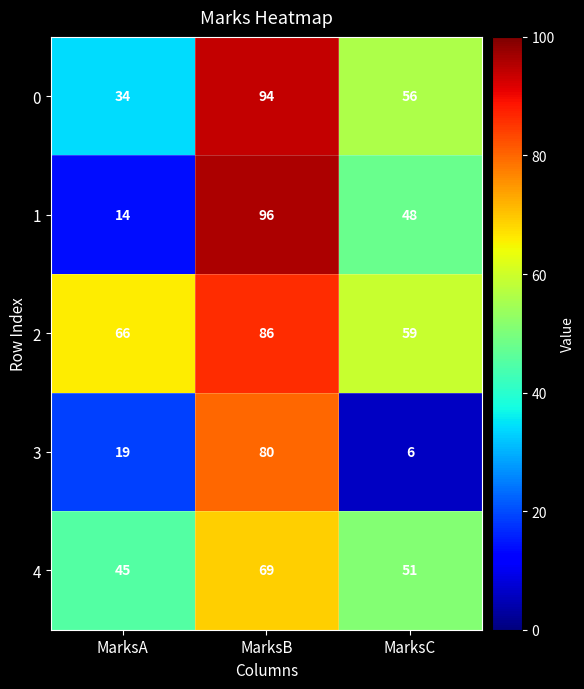

How many distinct data groups are displayed?

5